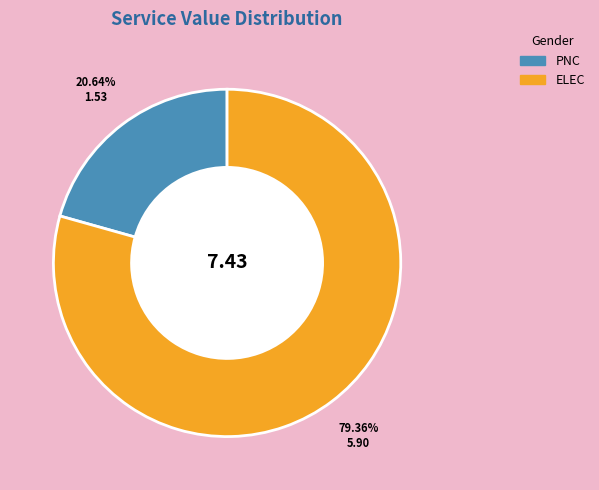

Combined, do PNC and ELEC account for over 50%?

Yes